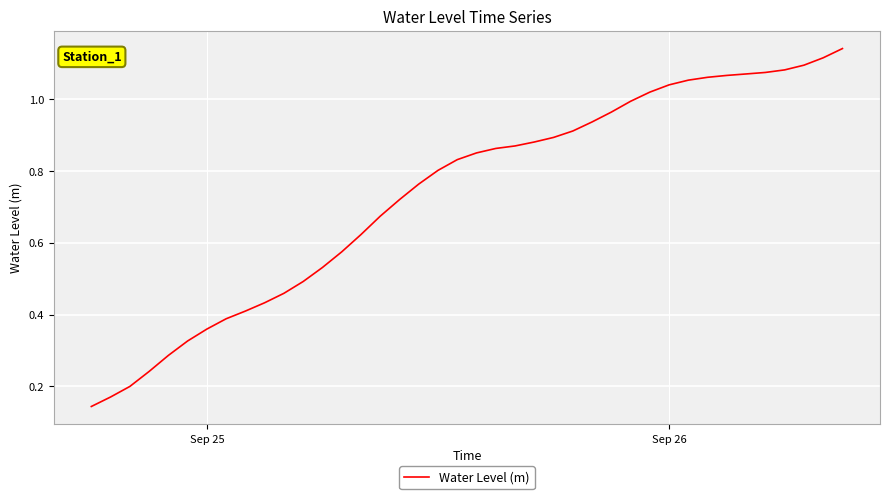

Which label corresponds to the smallest value in the chart?

Sep 25